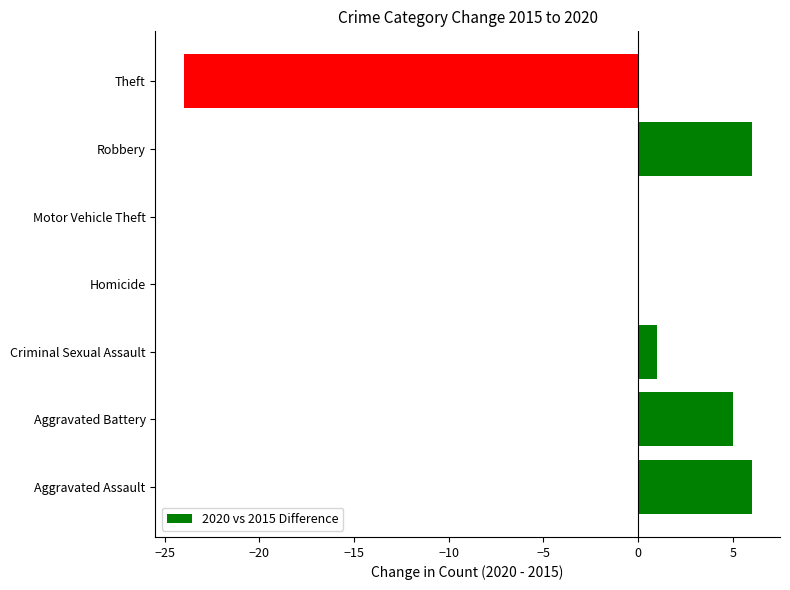

What is the sum of all values?

-6